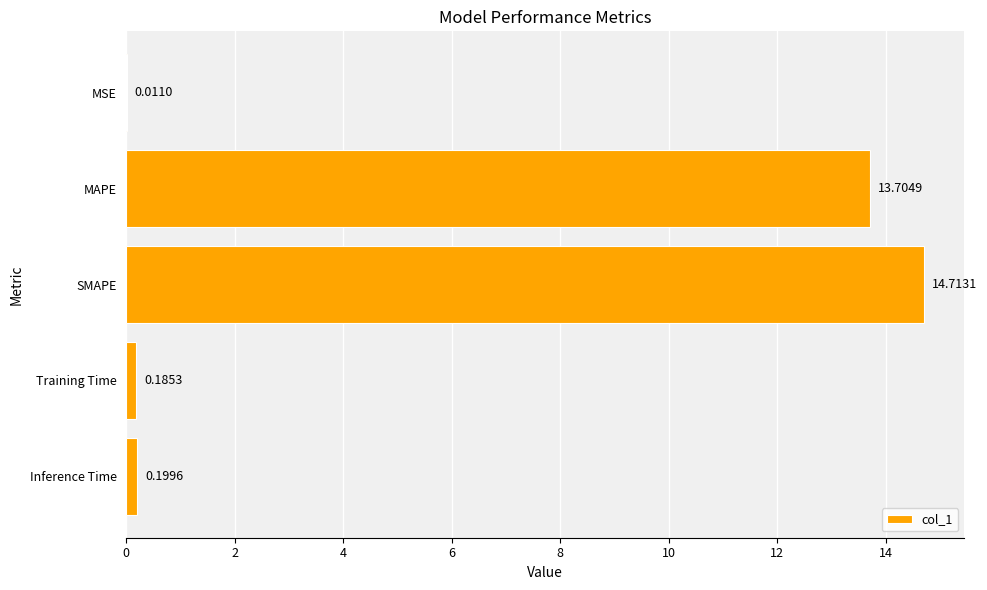

Which has a higher value, Training Time or MAPE?

MAPE